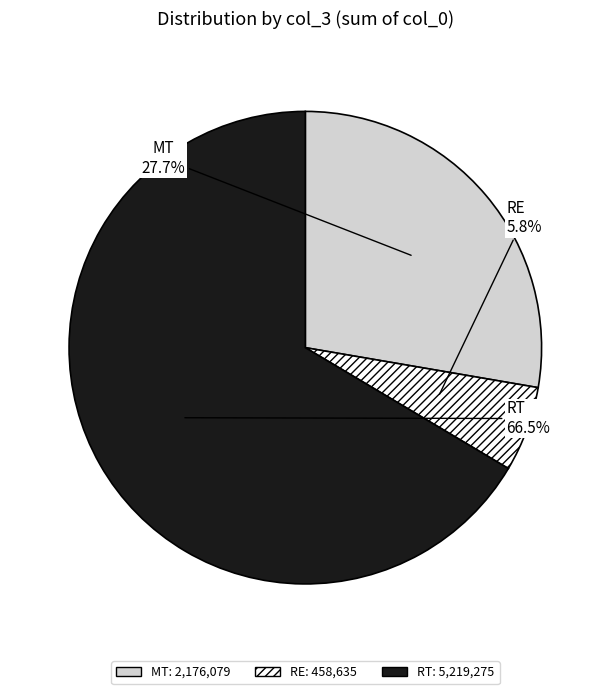

Does any single category account for the majority?

Yes